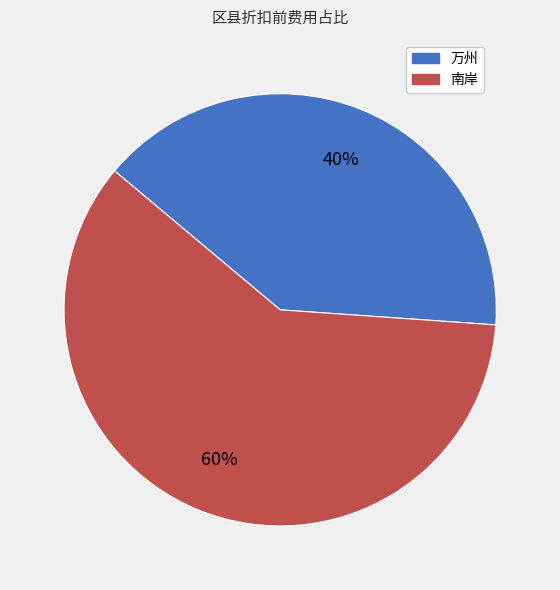

True or false: 南岸 accounts for 60% of the total.

True